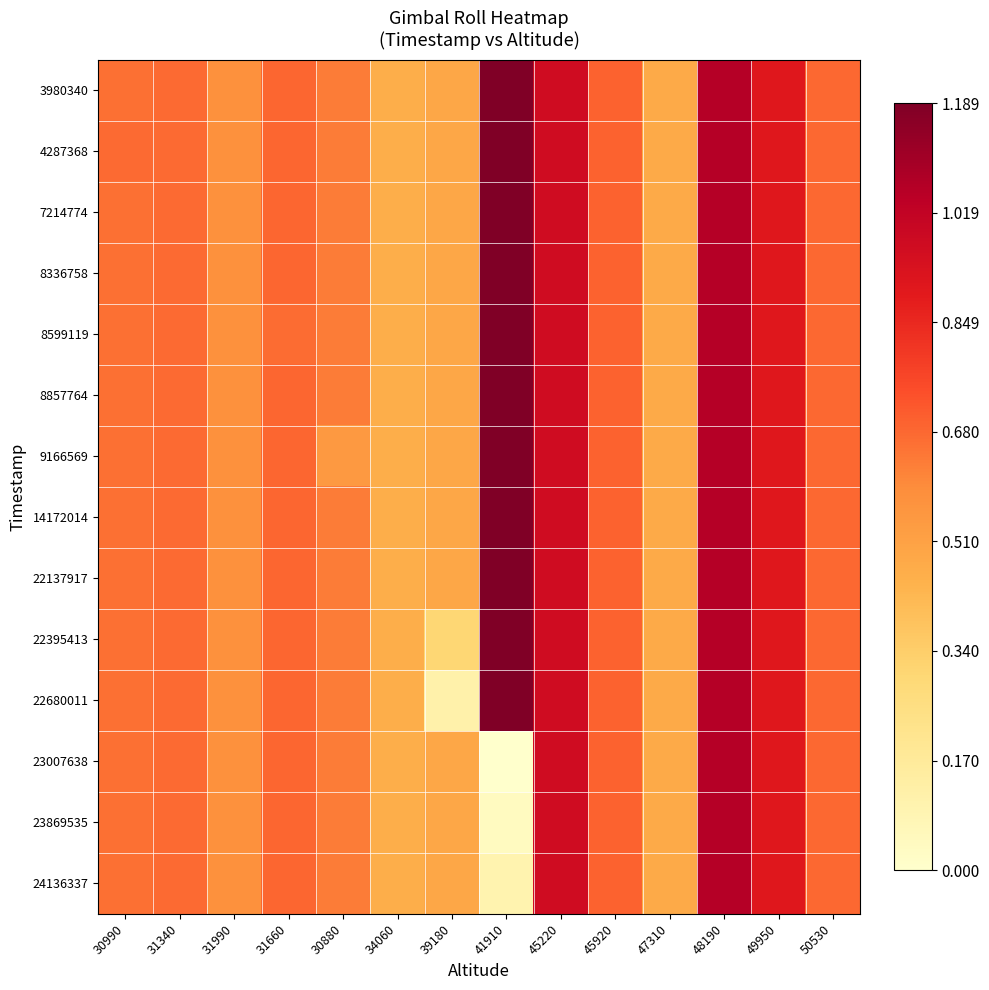

How many series are shown in this chart?

14